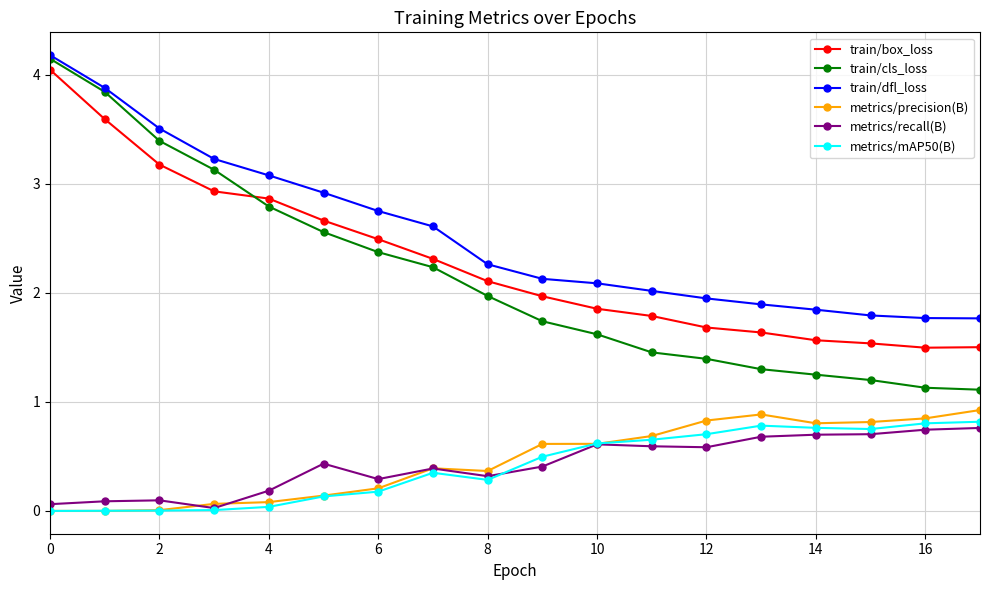

What is the value of the train/box_loss point at the 14th from the left?

1.6